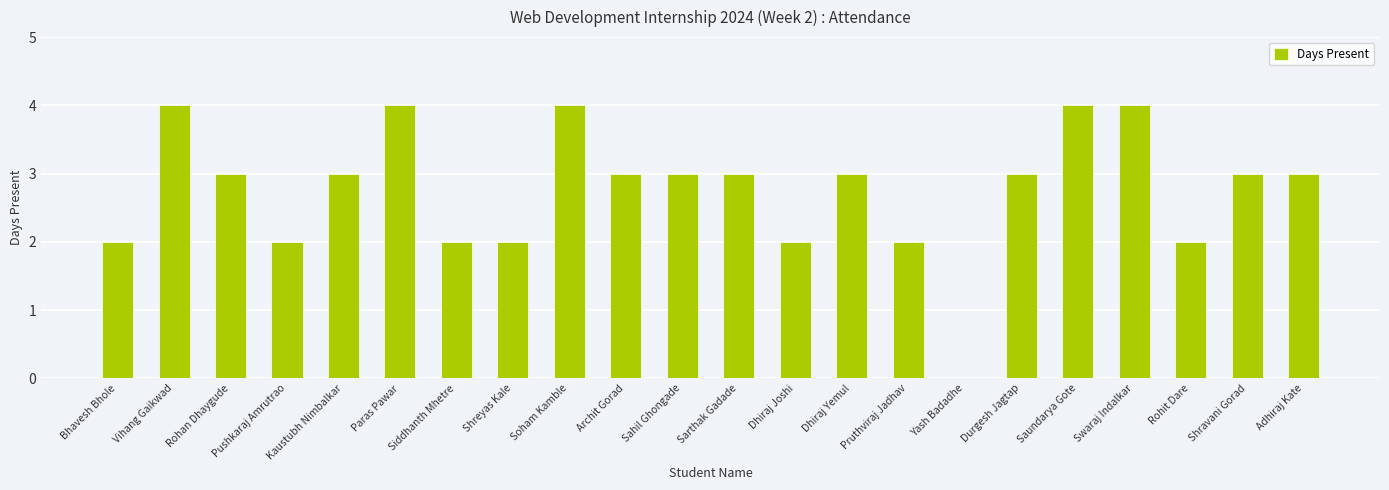

Reading right to left, transcribe all the data shown in this chart.

3	3	2	4	4	3	0	2	3	2	3	3	3	4	2	2	4	3	2	3	4	2